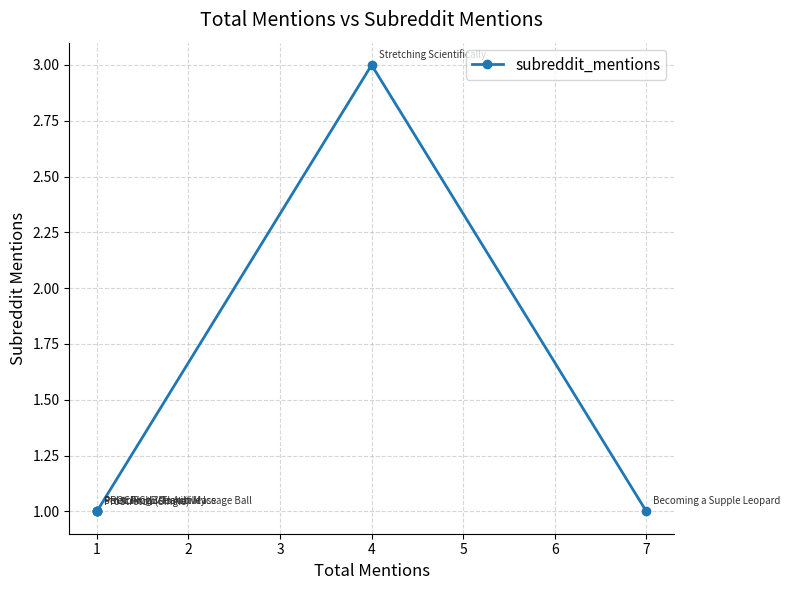

Does the chart display data point markers on the line(s)?

Yes